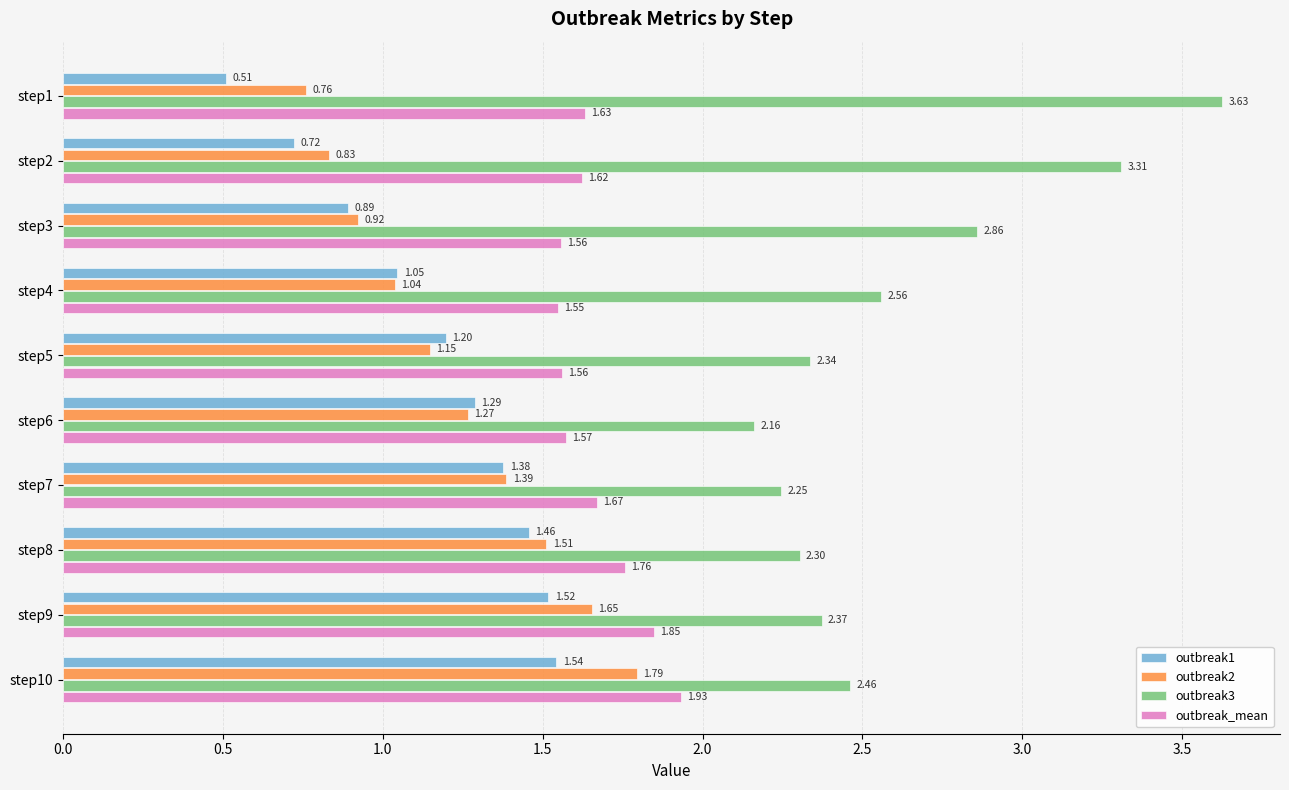

Which series has the largest range (max minus min)?

outbreak3